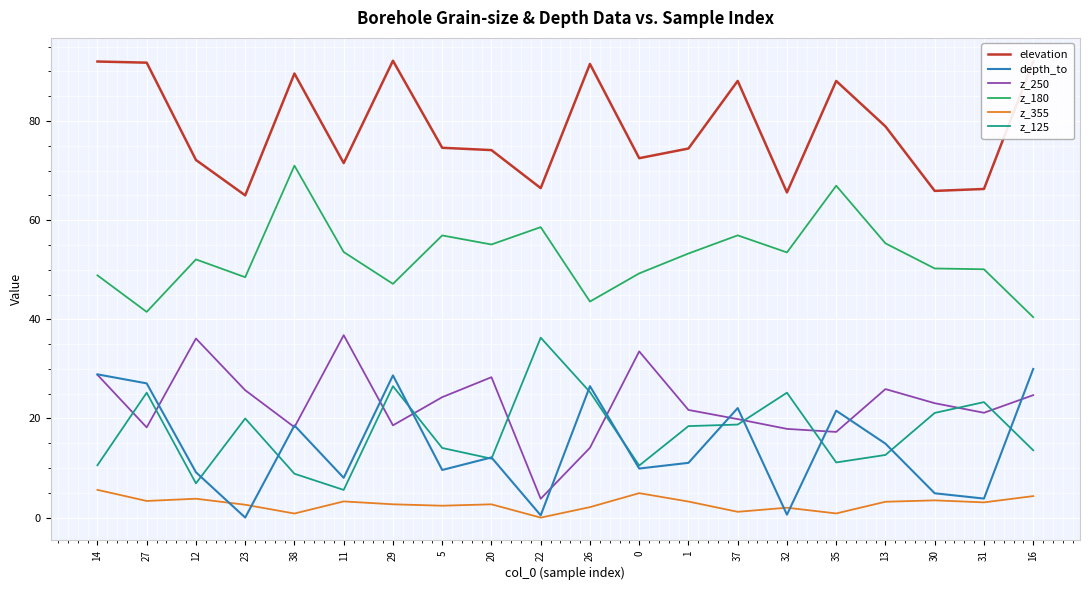

True or false: elevation has more than 1 points higher than both neighbors.

True